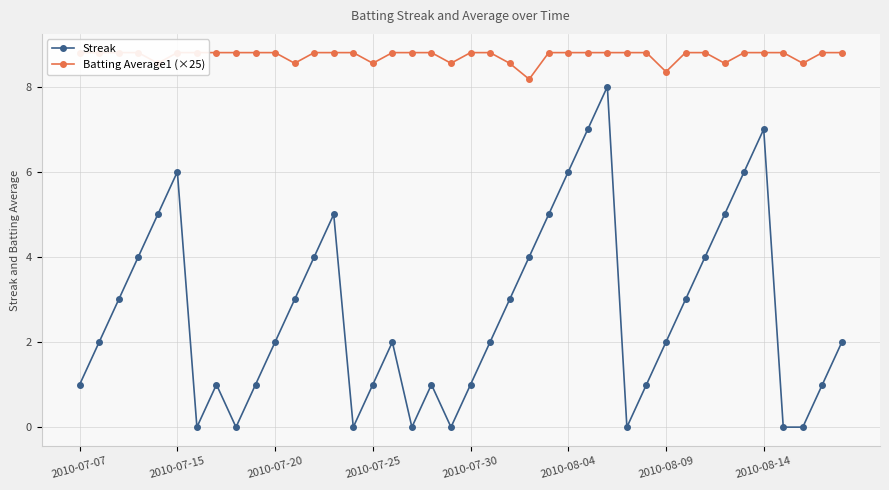

Between 26 and 8, which is larger?

26